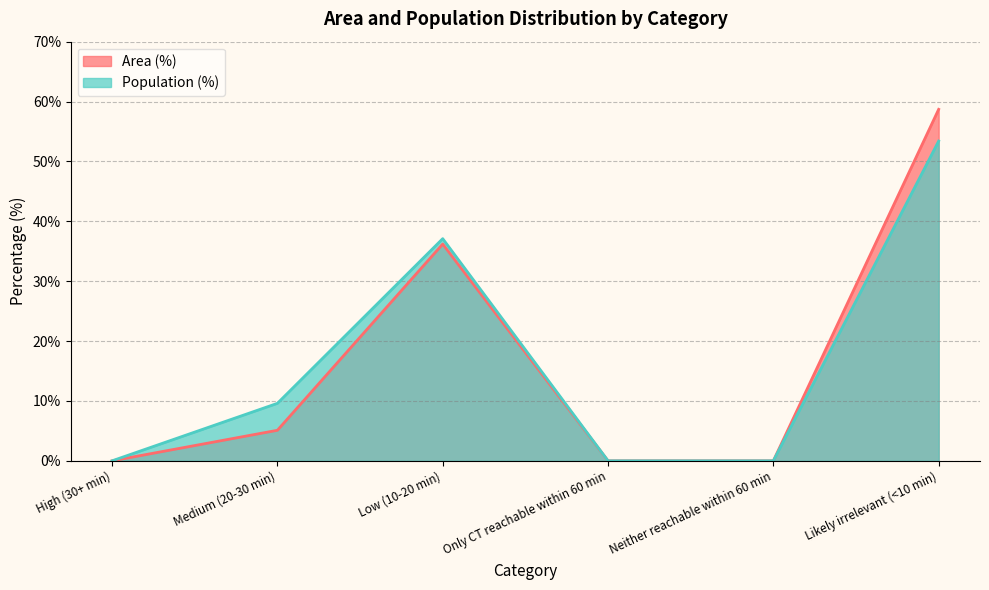

What is the label of the 6th point from the right?

High (30+ min)